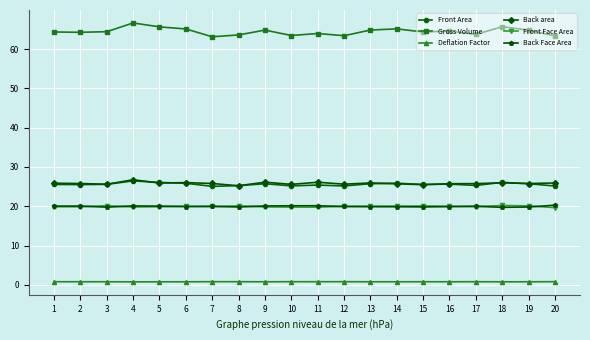

Which series has the largest total across all categories?

Gross Volume